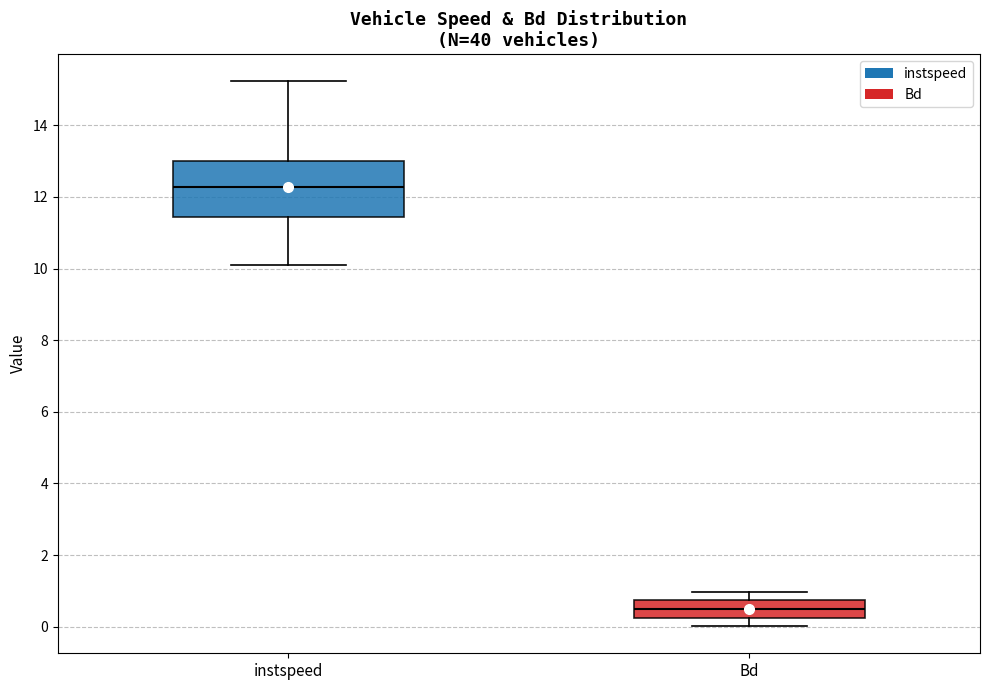

Which box has the lowest median line?

Bd